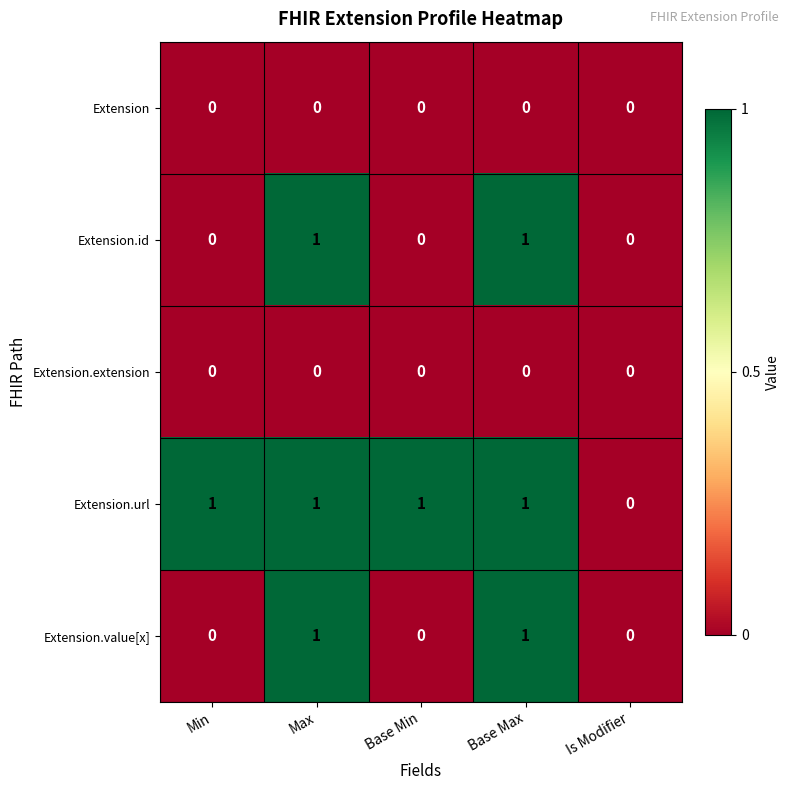

True or false: Extension has a value of 0 at Base Max.

True